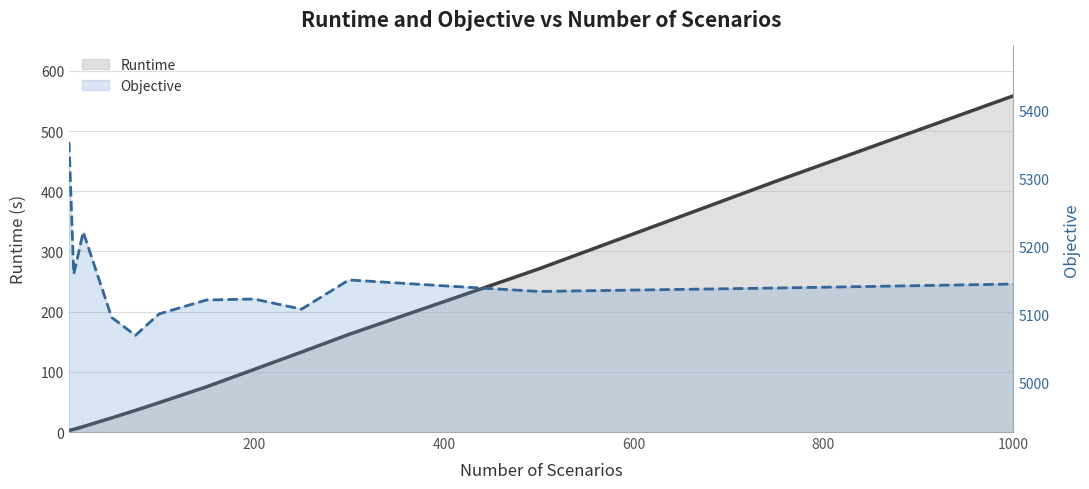

True or false: Runtime and Objective cross at least once.

False